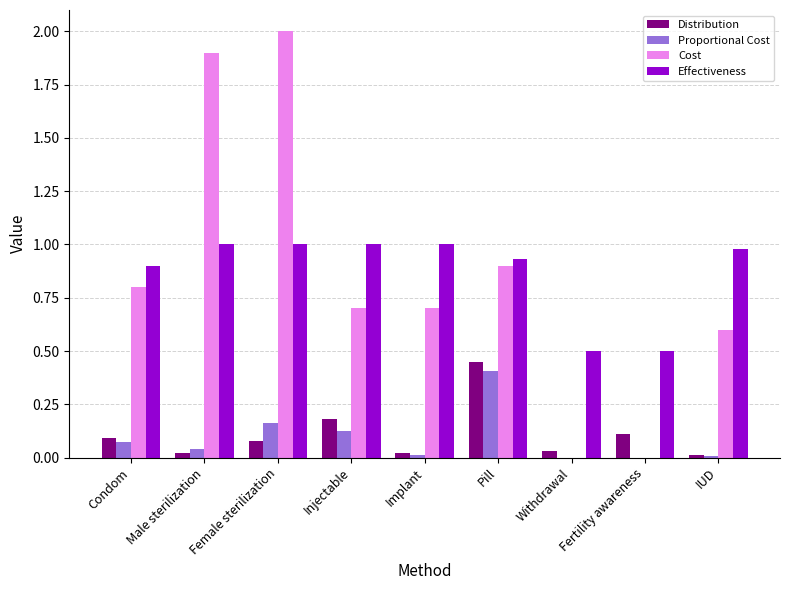

The value of Distribution at Female sterilization is 0.1. True or false?

True